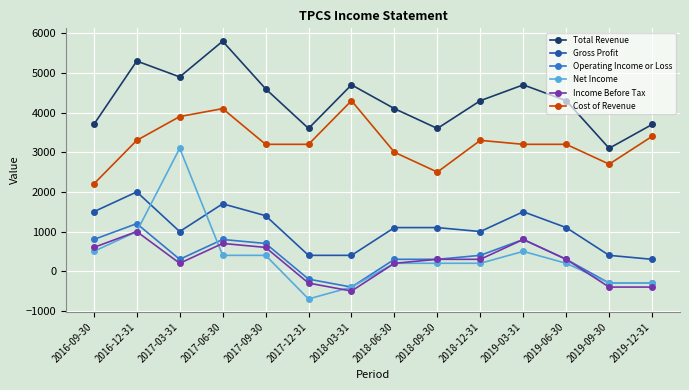

What is the difference between the maximum and second lowest values in the Gross Profit series?

1600